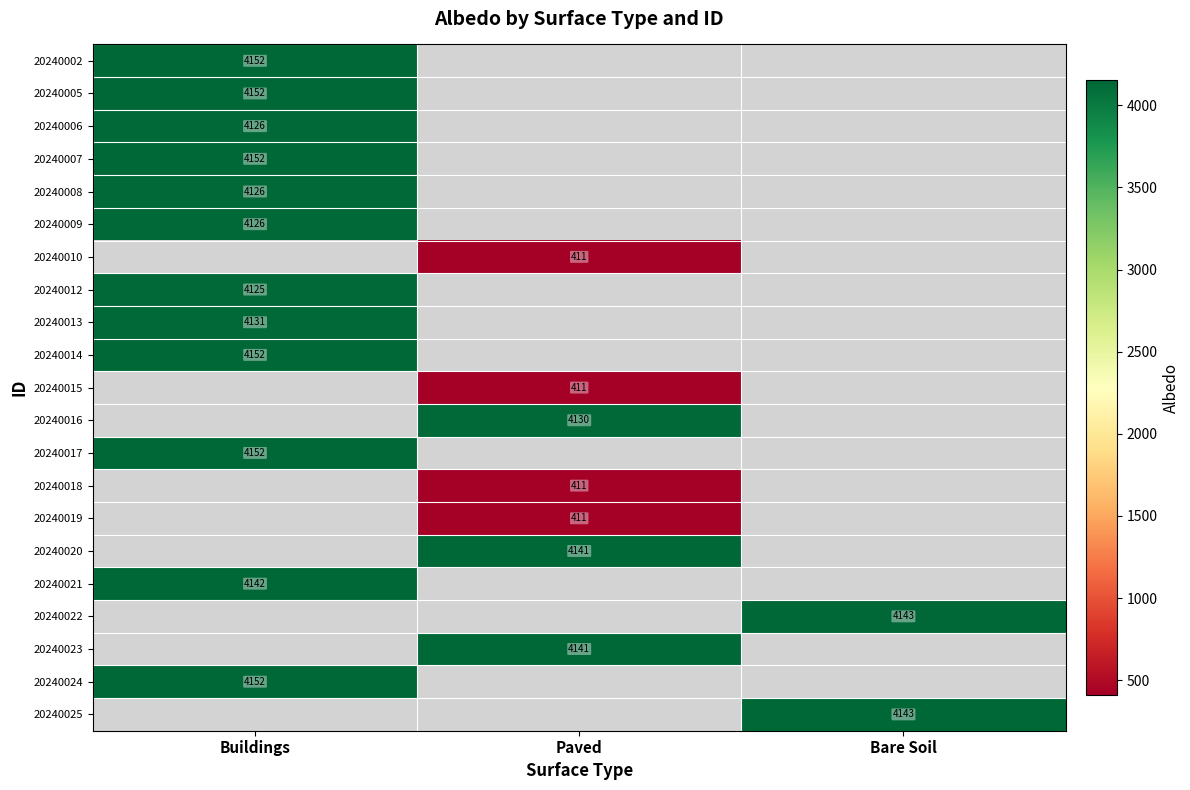

The 20240022 series shows 4143 at Bare Soil. True or false?

True